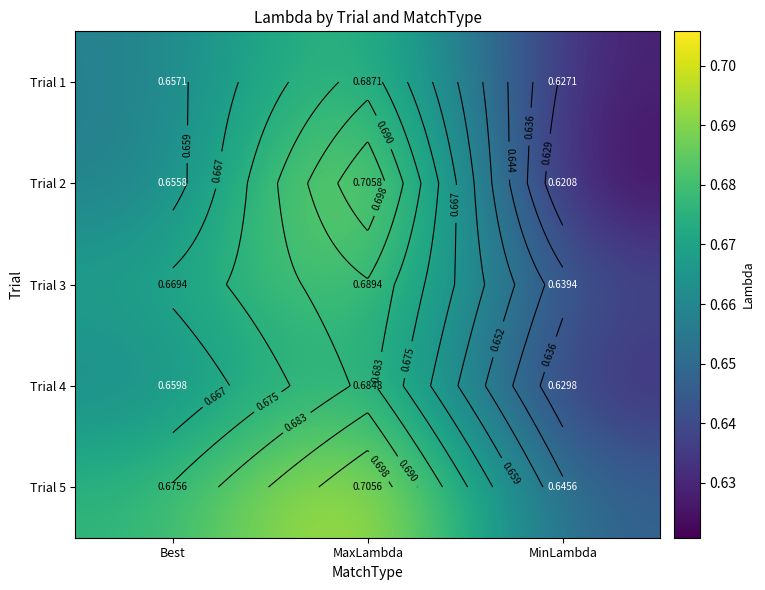

Is the value of Trial 5 at MaxLambda greater than the value of Trial 2 at Best?

Yes